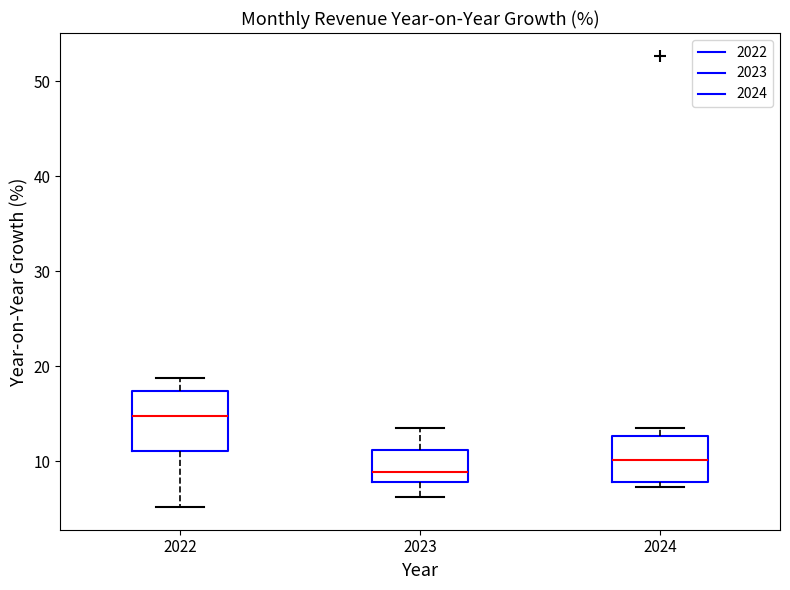

Where does the median line of the box at x = 2022 sit on the y-axis? The values are not printed on the chart, so give them approximately, as read against the axis.

15